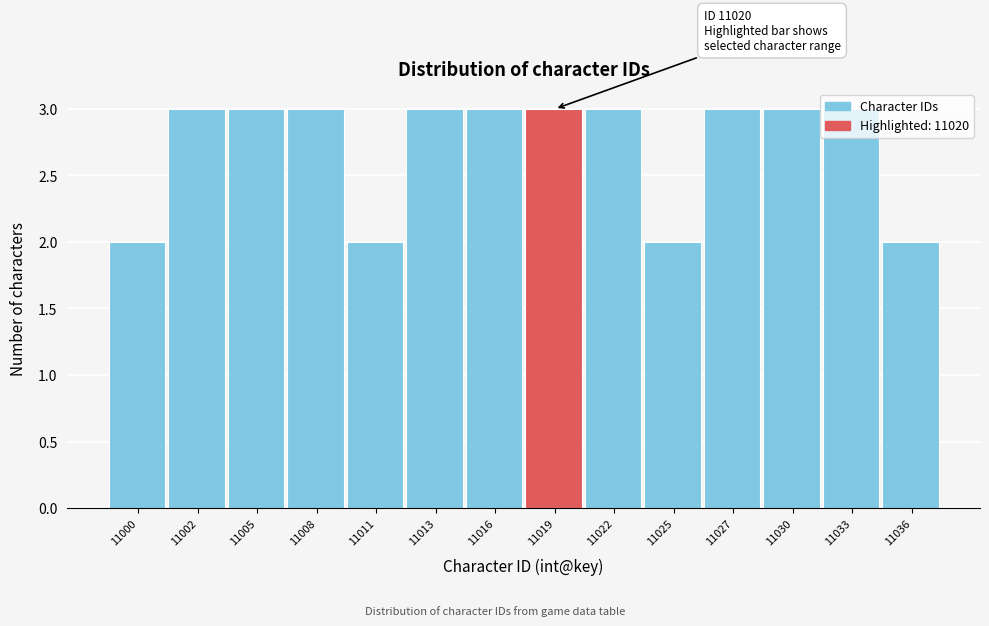

What is the ratio of the value at 11000 to the value at 11011?

1.0